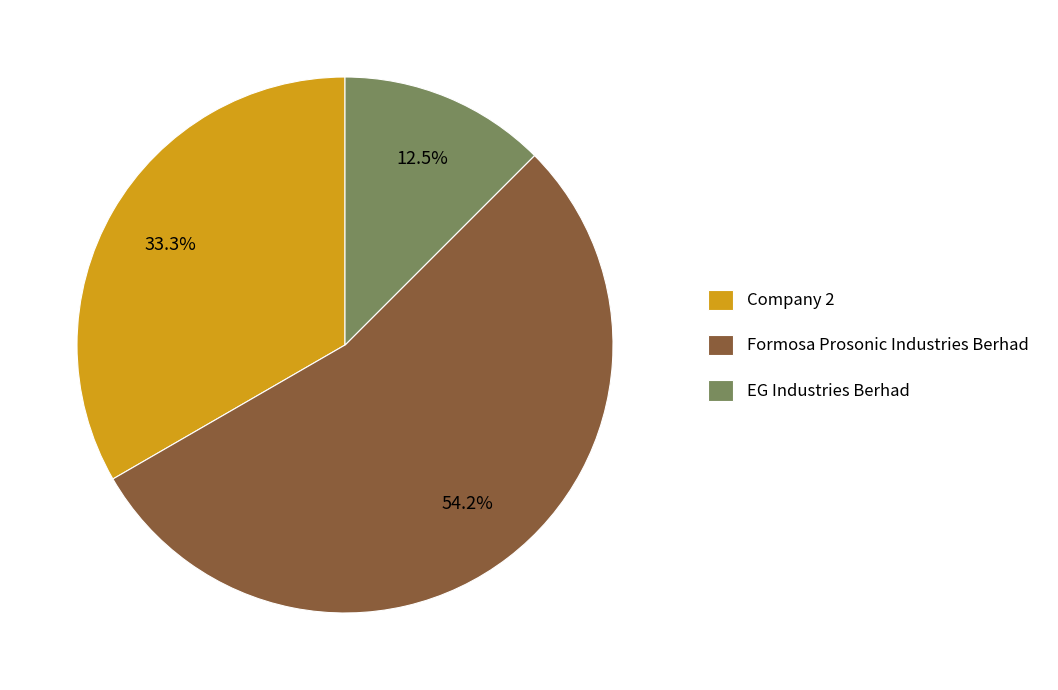

To the nearest percent, what percentage of the pie is Company 2?

33%